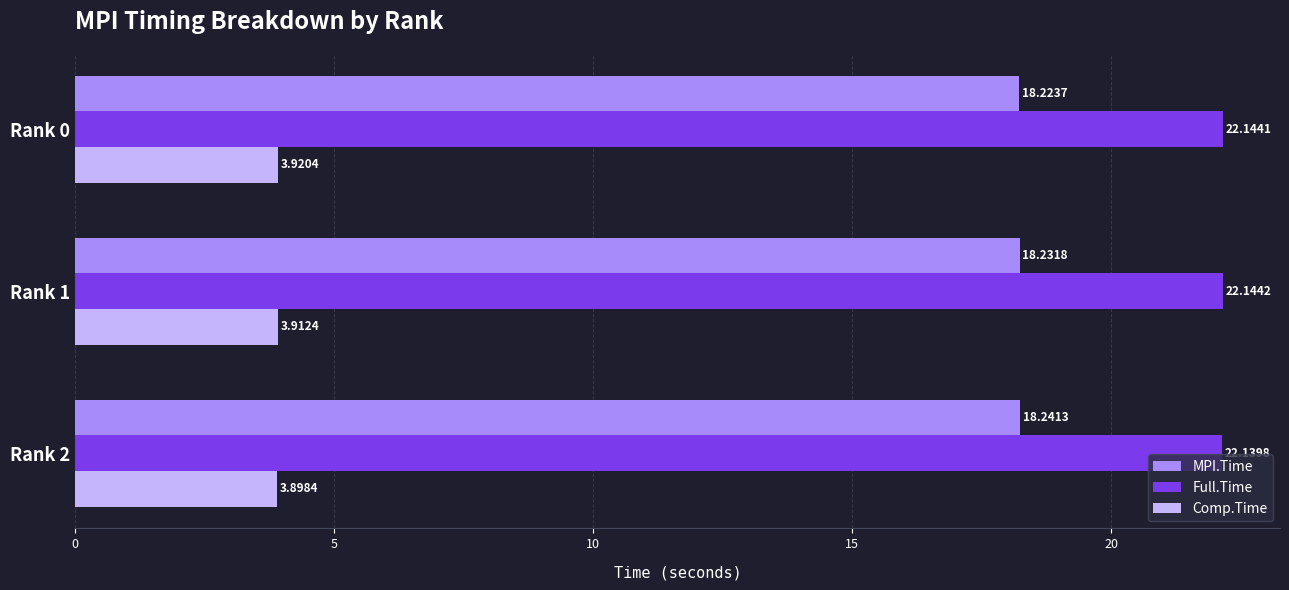

List the series in order of their peak value, lowest first.

Comp.Time, MPI.Time, Full.Time